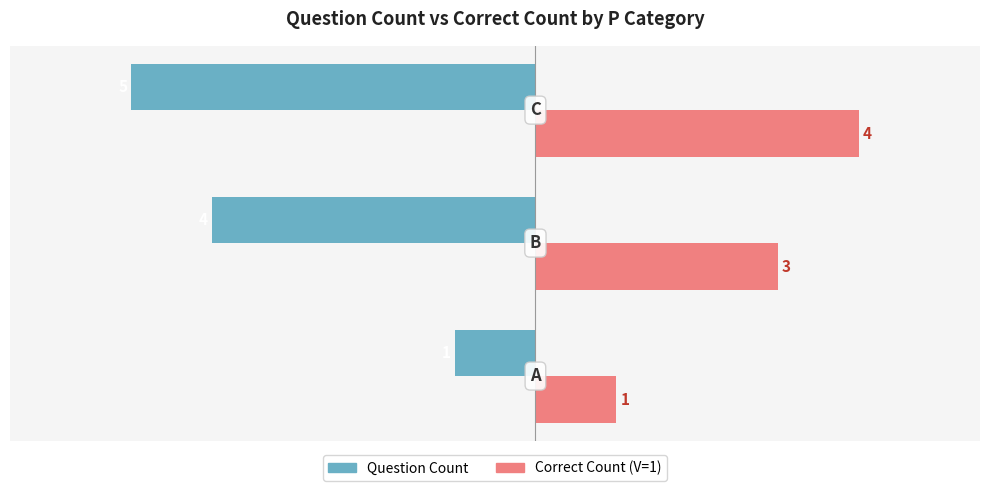

How many Correct Count (V=1) values are between 1 and 4?

3